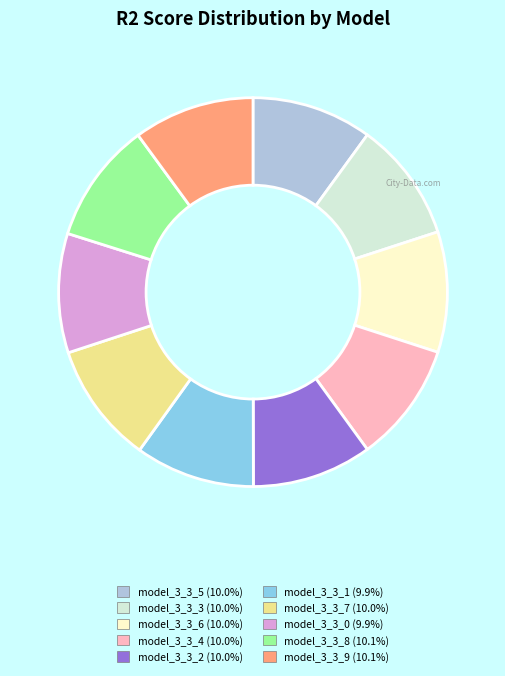

Is model_3_3_7 the majority of the pie?

No